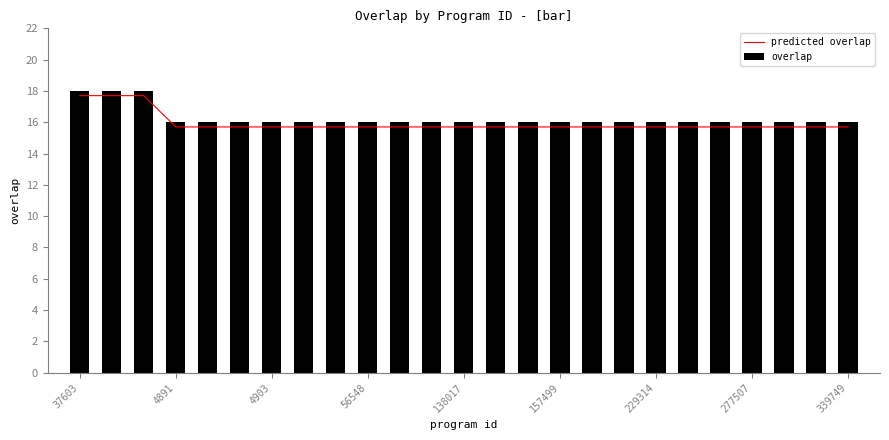

Reading right to left, transcribe all the data shown in this chart.

predicted overlap: 15.7	15.7	15.7	15.7	15.7	15.7	15.7	15.7	15.7	15.7	15.7	15.7	15.7	15.7	15.7	15.7	15.7	15.7	15.7	15.7	15.7	15.7	17.7	17.7	17.7
overlap: 16.0	16.0	16.0	16.0	16.0	16.0	16.0	16.0	16.0	16.0	16.0	16.0	16.0	16.0	16.0	16.0	16.0	16.0	16.0	16.0	16.0	16.0	18.0	18.0	18.0